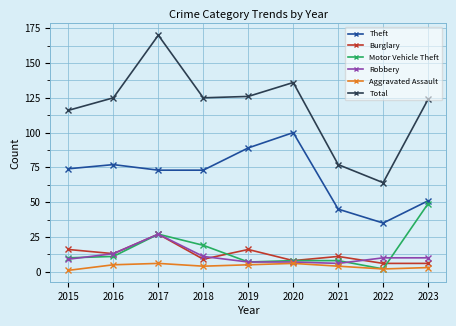

Which series changed the most between 2016 and 2018?

Motor Vehicle Theft